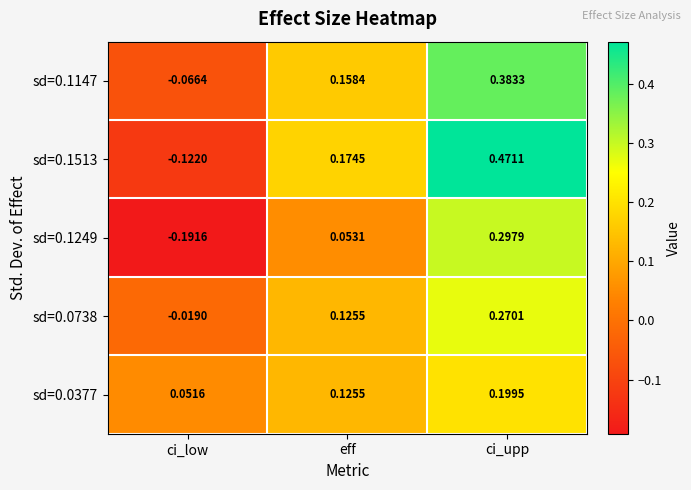

Between ci_low and ci_upp, which series saw the biggest shift?

sd=0.1513